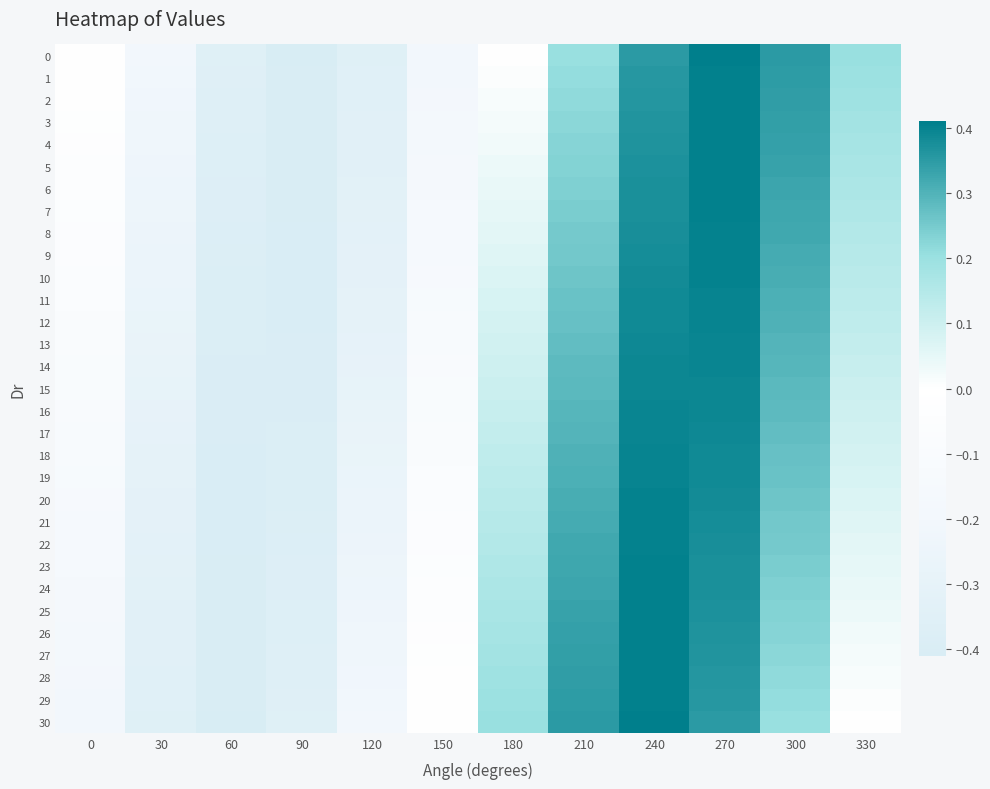

List the series in order of their peak value, lowest first.

15, 14, 16, 13, 17, 12, 18, 11, 19, 10, 20, 9, 21, 8, 22, 7, 23, 6, 24, 5, 25, 4, 26, 3, 27, 2, 28, 1, 29, 0, 30